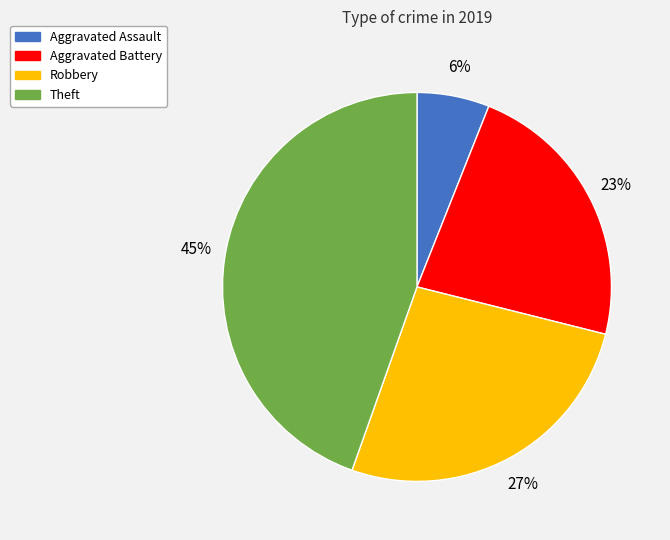

Combined, do Theft and Aggravated Battery account for over 50%?

Yes